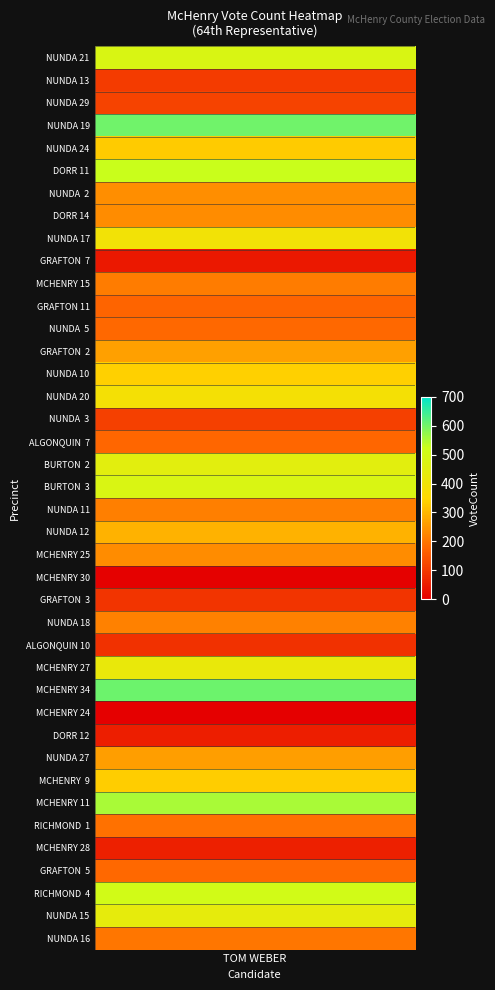

The value at 34 is 277. True or false?

False